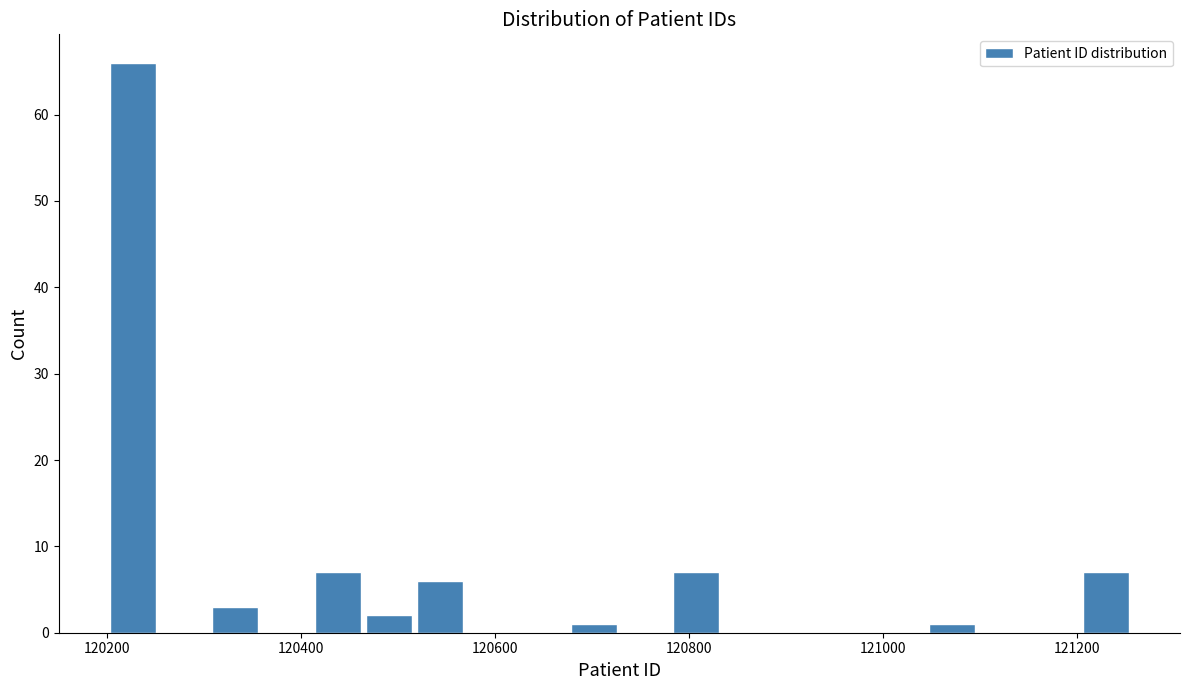

Around what value on the x-axis is the tallest bar? Give the approximate position of its centre, as read against the axis.

120220